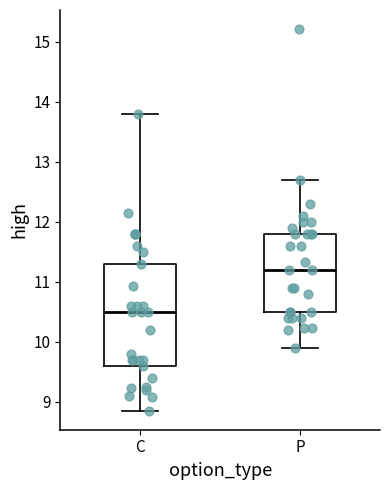

Reading left to right, transcribe this box plot: for each box, give where its median line is, the range the box spans, and where its two whiskers end, as read against the y-axis. The values are not printed on the chart, so give them approximately, as read against the axis.

C: median 10.5, box 9.6 to 11.3, whiskers 8.9 to 13.8
P: median 11.2, box 10.5 to 11.8, whiskers 9.9 to 12.7